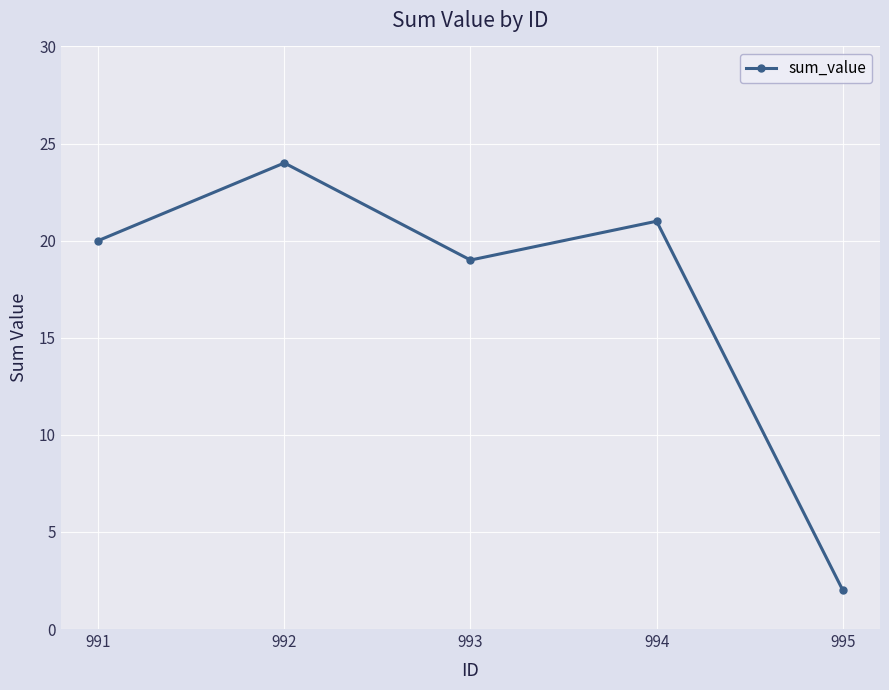

Reading left to right, list all the values displayed in this chart.

20	24	19	21	2